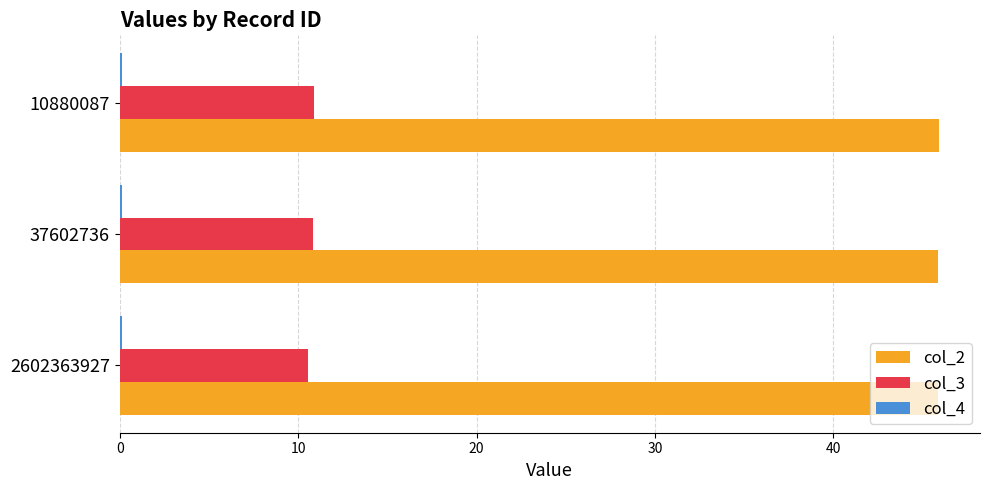

Which series has the largest total across all categories?

col_2